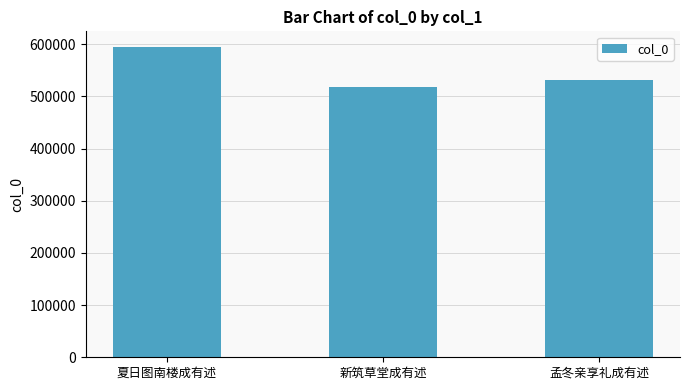

How many data points are less than 531701?

1